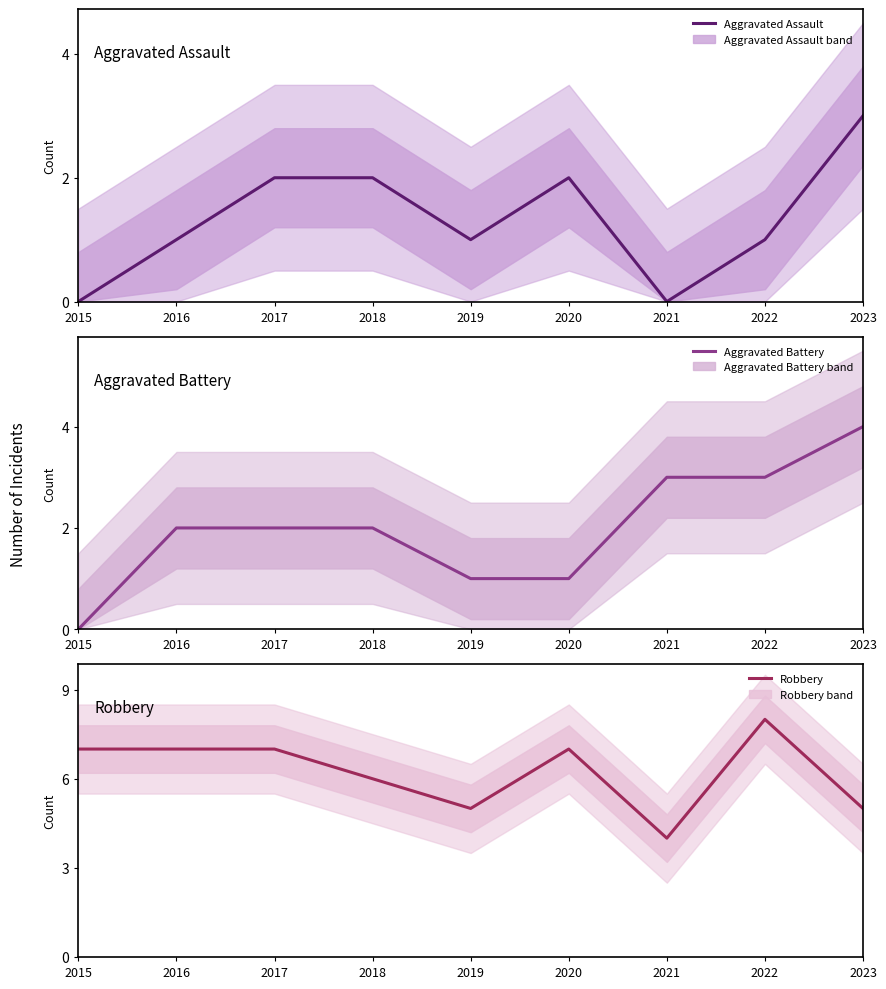

Where does the Robbery series first go above 7?

2022